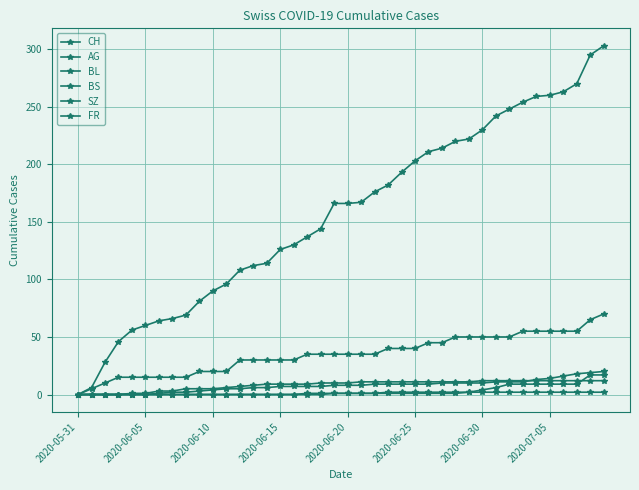

Reading right to left, extract all data points from this chart.

CH: 303	295	270	263	260	259	254	248	242	230	222	220	214	211	203	193	182	176	167	166	166	144	137	130	126	114	112	108	96	90	81	69	66	64	60	56	46	28	6	0
AG: 70	65	55	55	55	55	55	50	50	50	50	50	45	45	40	40	40	35	35	35	35	35	35	30	30	30	30	30	20	20	20	15	15	15	15	15	15	10	5	0
BL: 20	19	18	16	14	13	11	11	11	10	10	10	10	9	9	9	9	9	8	8	8	7	7	7	7	6	6	5	5	4	3	2	2	1	0	0	0	0	0	0
BS: 12	12	12	12	12	12	12	12	12	12	11	11	11	11	11	11	11	11	11	10	10	10	9	9	9	9	8	7	6	5	5	5	3	3	1	1	0	0	0	0
SZ: 17	17	9	9	9	9	9	9	6	4	2	1	1	1	1	1	1	1	1	1	1	0	0	0	0	0	0	0	0	0	0	0	0	0	0	0	0	0	0	0
FR: 2	2	2	2	2	2	2	2	2	2	2	2	2	2	2	2	2	1	1	1	1	1	1	0	0	0	0	0	0	0	0	0	0	0	0	0	0	0	0	0